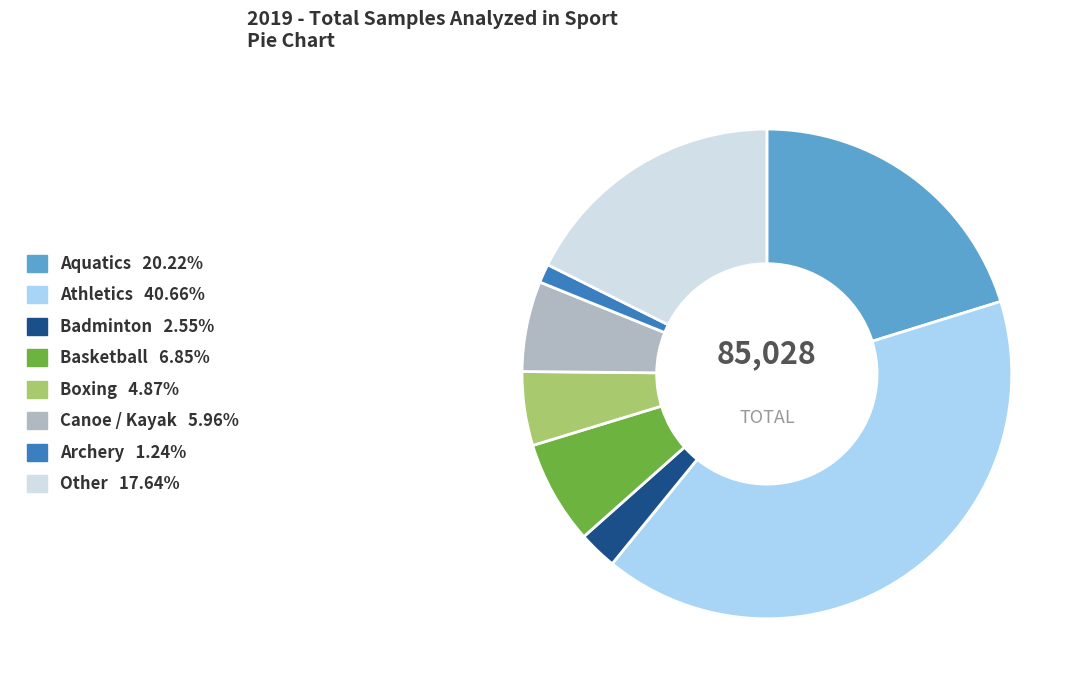

Does Athletics account for over 50% of the chart?

No